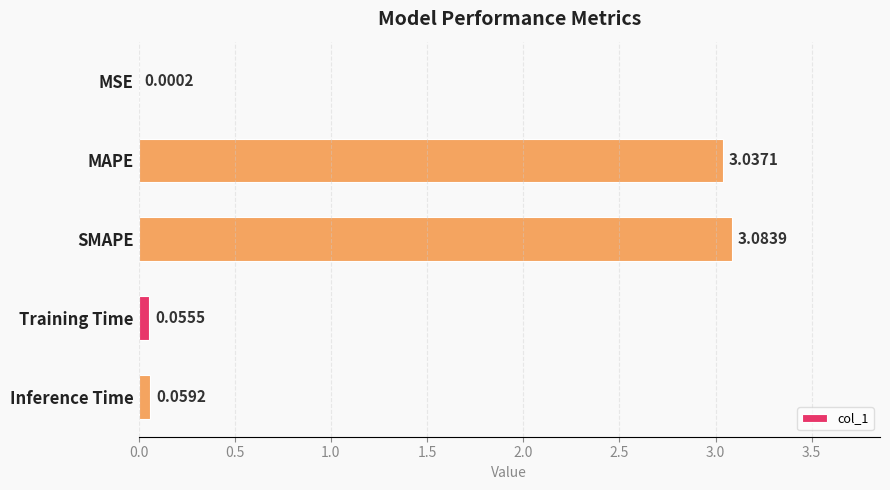

What is the sum of all values?

6.2